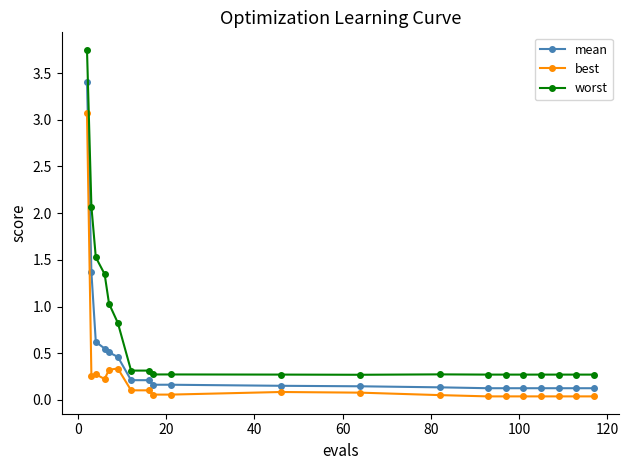

True or false: worst and mean cross at least once.

False